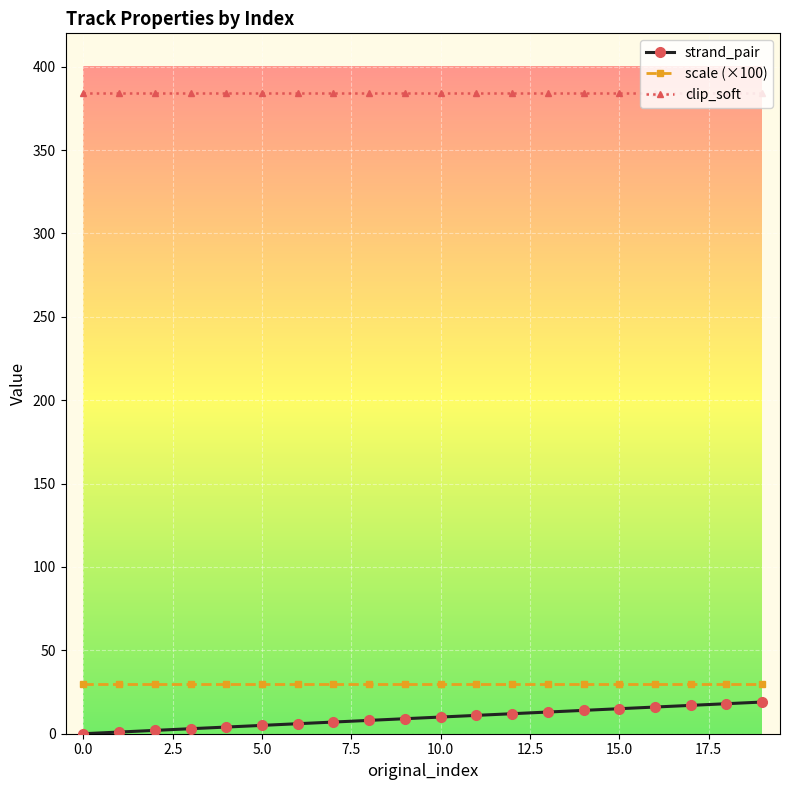

At how many categories does at least one series exceed 259?

20